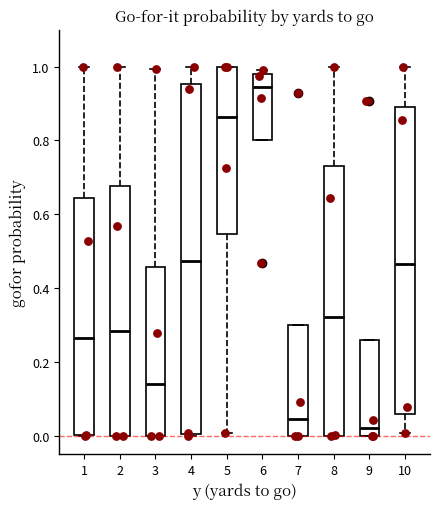

Which box's median line is the lowest?

9